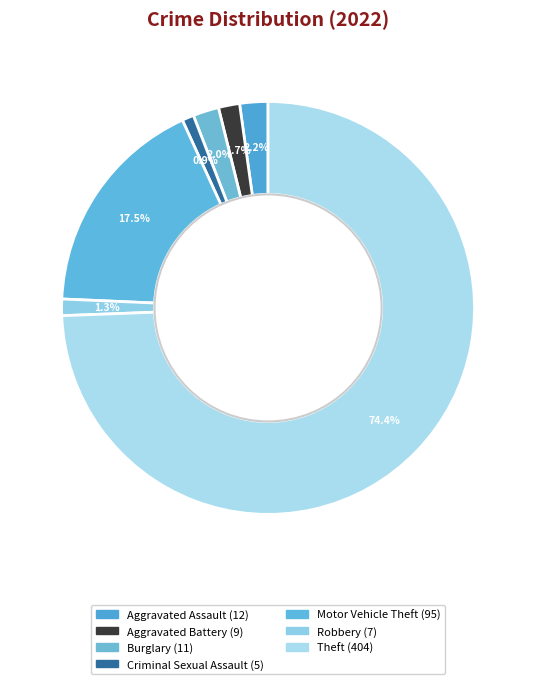

Which category accounts for the majority?

Theft